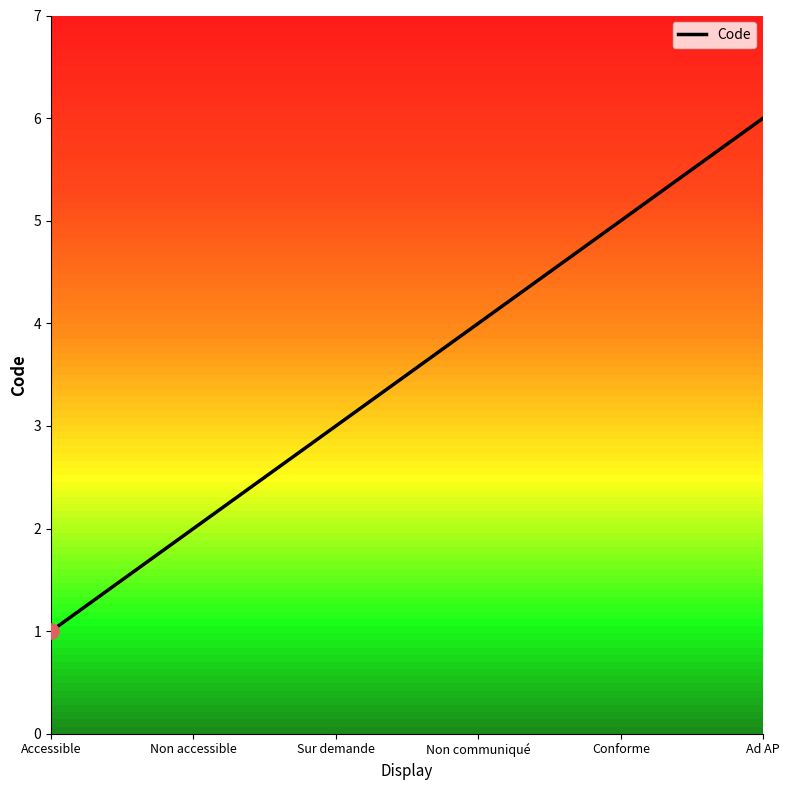

What is the greatest value displayed?

6.0